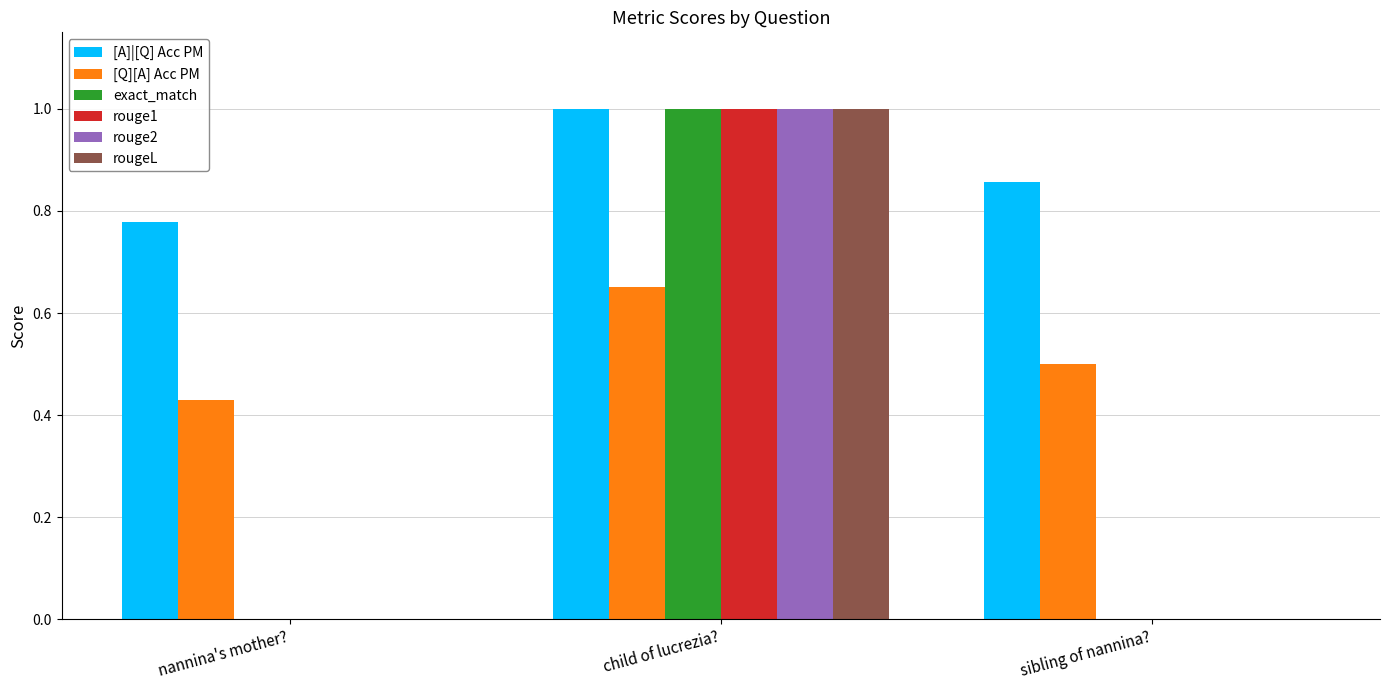

Which series has the largest total across all categories?

[A]|[Q] Acc PM